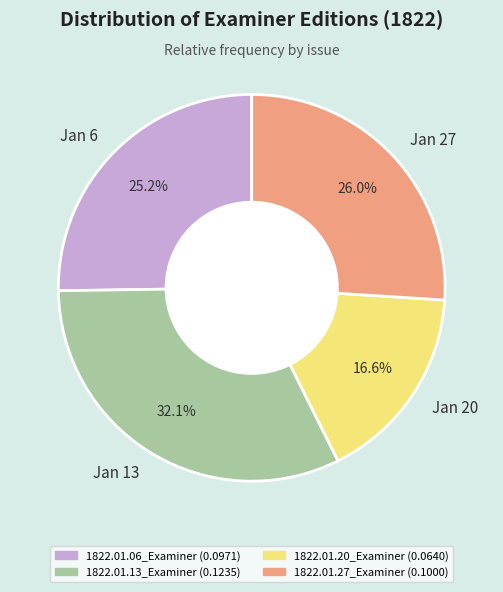

Combined, do Jan 6 and Jan 27 account for over 50%?

Yes